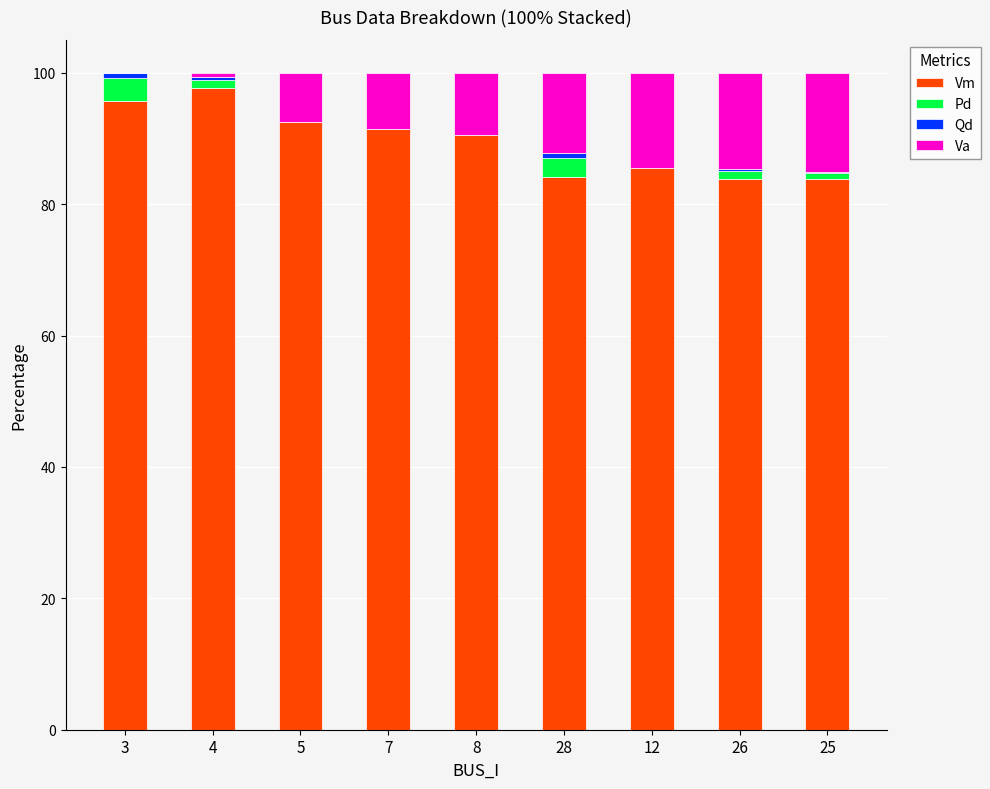

The value of Vm at 12 is 137.5. True or false?

False